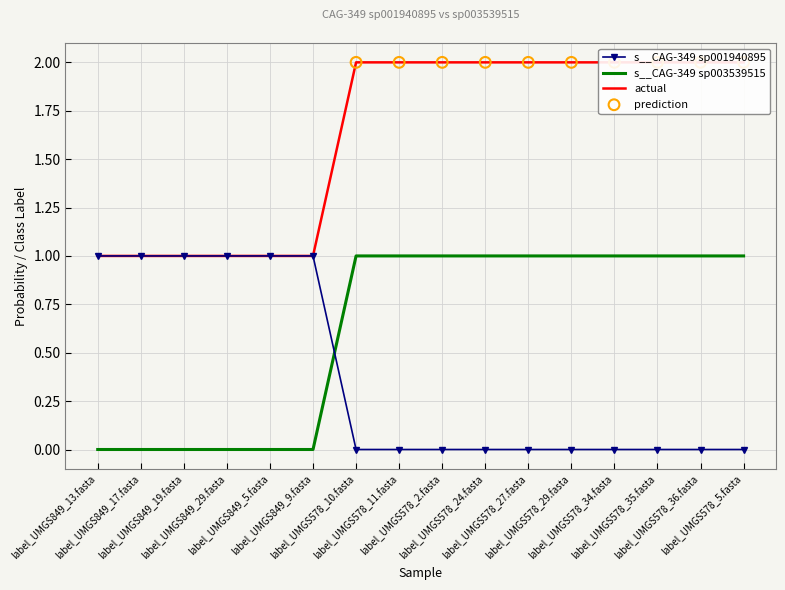

Which series contains the highest Y value?

s__CAG-349 sp001940895